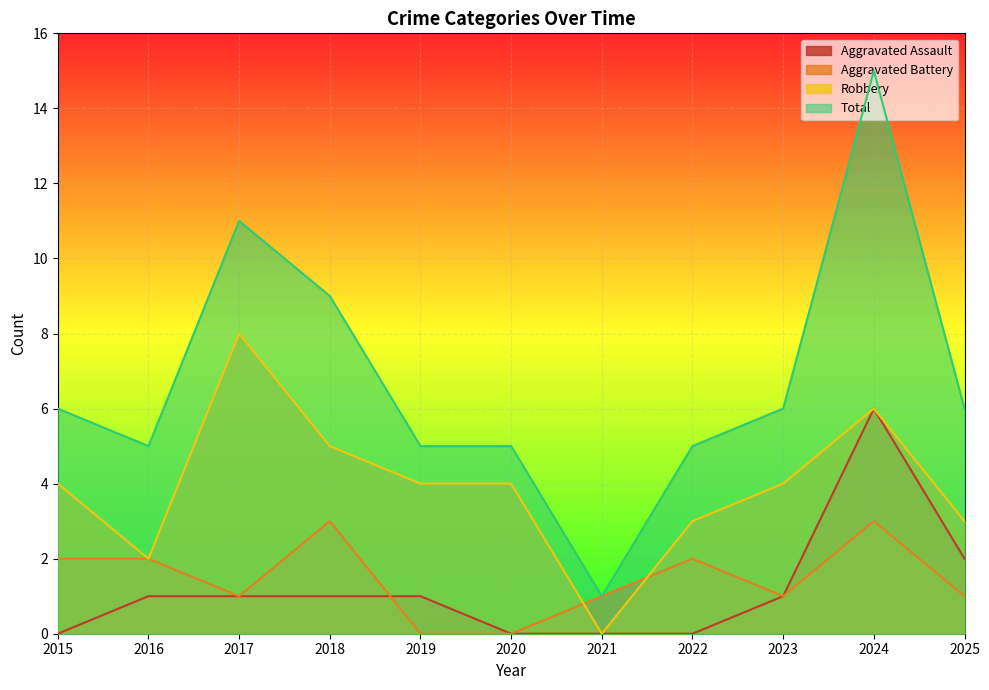

True or false: Total and Aggravated Battery intersect in this chart.

False